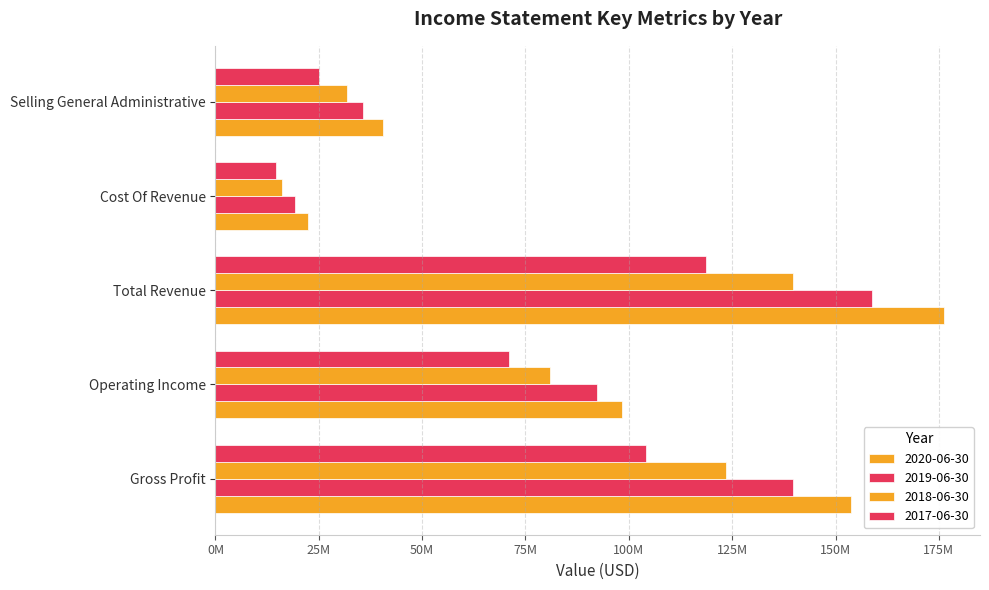

Is it true that 2017-06-30 equals 161577102 at Gross Profit?

False